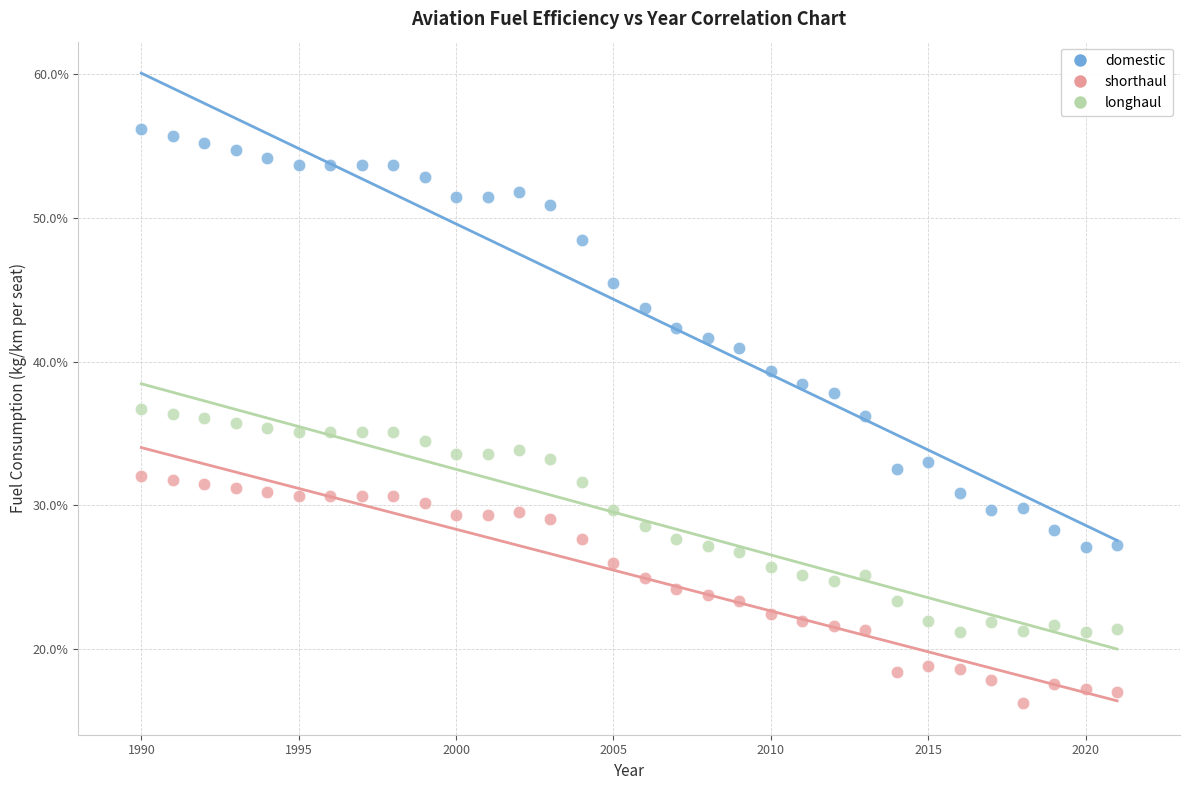

Which series contains the highest Y value?

domestic